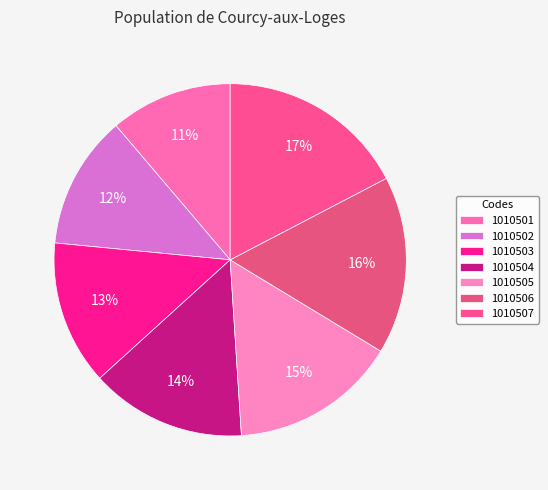

Rank the categories by value from lowest to highest.

1010501, 1010502, 1010503, 1010504, 1010505, 1010506, 1010507